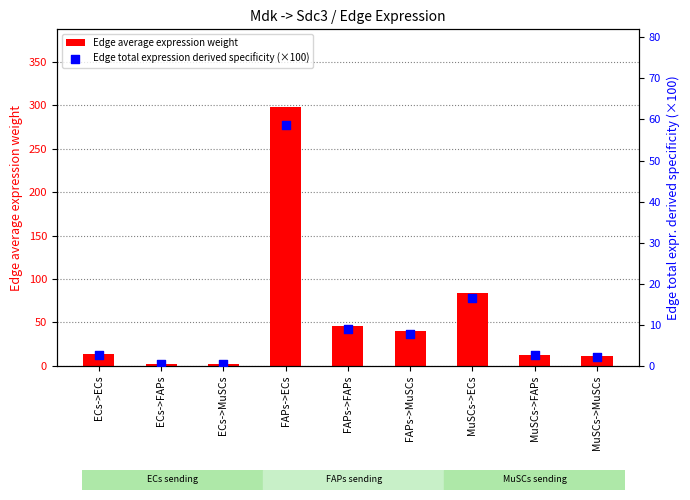

At how many categories does at least one series exceed 191?

1